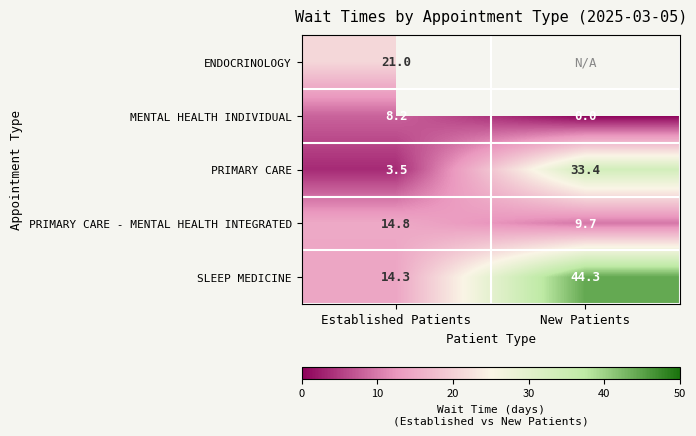

Between Established Patients and New Patients, which is larger?

New Patients